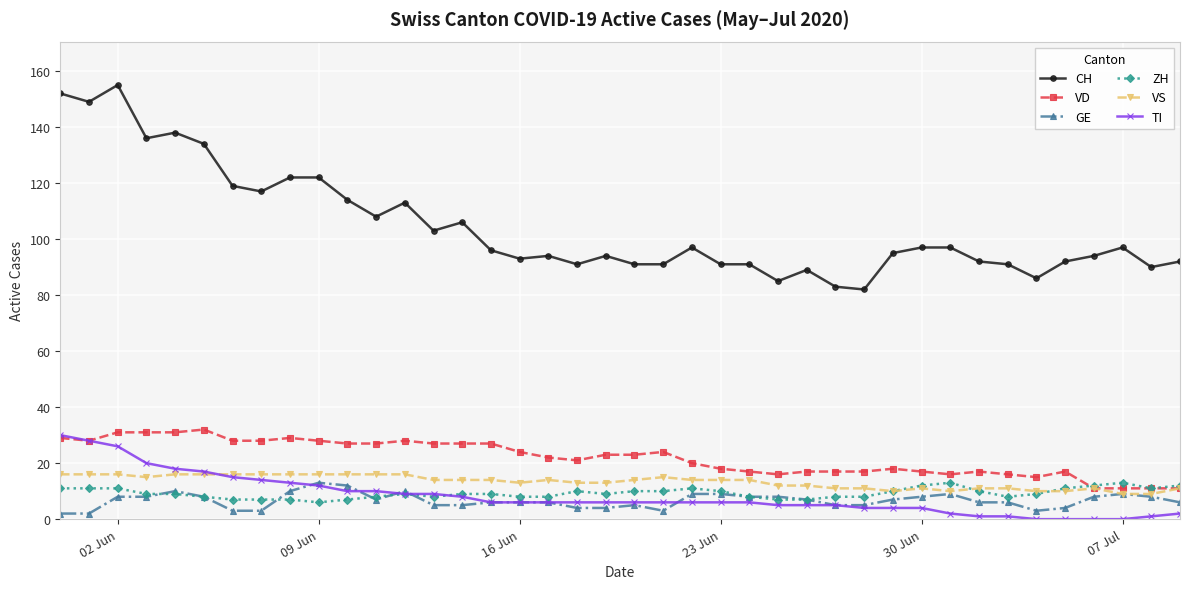

Reading left to right, list all the values displayed in this chart.

CH: 152	149	155	136	138	134	119	117	122	122	114	108	113	103	106	96	93	94	91	94	91	91	97	91	91	85	89	83	82	95	97	97	92	91	86	92	94	97	90	92
VD: 29	28	31	31	31	32	28	28	29	28	27	27	28	27	27	27	24	22	21	23	23	24	20	18	17	16	17	17	17	18	17	16	17	16	15	17	11	11	11	11
GE: 2	2	8	8	10	8	3	3	10	13	12	7	10	5	5	6	6	6	4	4	5	3	9	9	8	8	7	5	5	7	8	9	6	6	3	4	8	9	8	6
ZH: 11	11	11	9	9	8	7	7	7	6	7	8	9	8	9	9	8	8	10	9	10	10	11	10	8	7	7	8	8	10	12	13	10	8	9	11	12	13	11	12
VS: 16	16	16	15	16	16	16	16	16	16	16	16	16	14	14	14	13	14	13	13	14	15	14	14	14	12	12	11	11	10	11	10	11	11	10	10	11	9	9	11
TI: 30	28	26	20	18	17	15	14	13	12	10	10	9	9	8	6	6	6	6	6	6	6	6	6	6	5	5	5	4	4	4	2	1	1	0	0	0	0	1	2